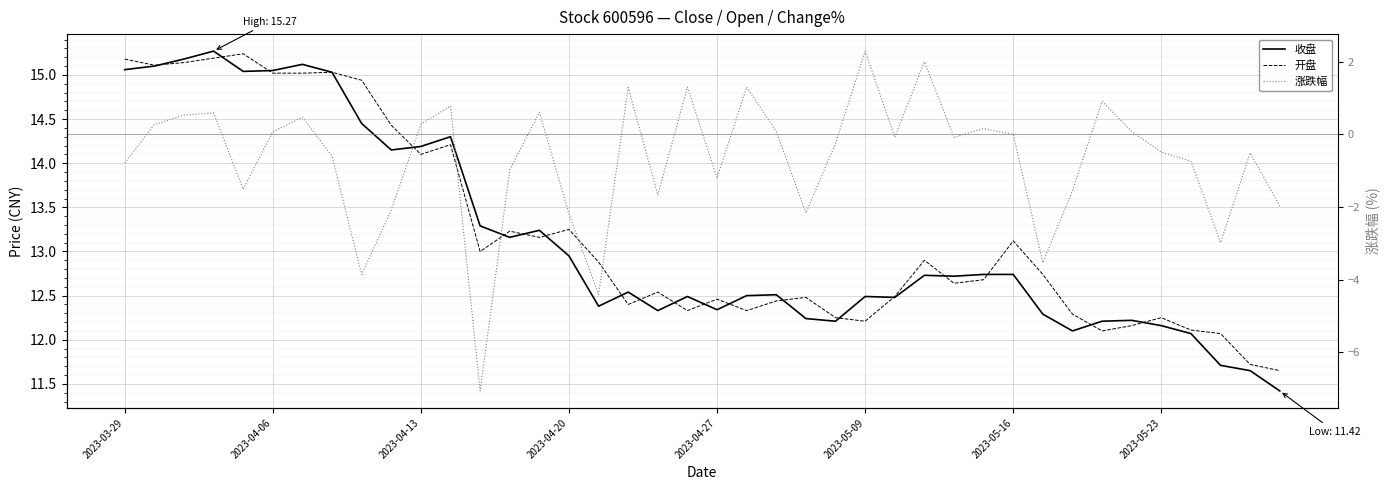

The 开盘 series shows 12.5 at 2023-04-27. True or false?

True